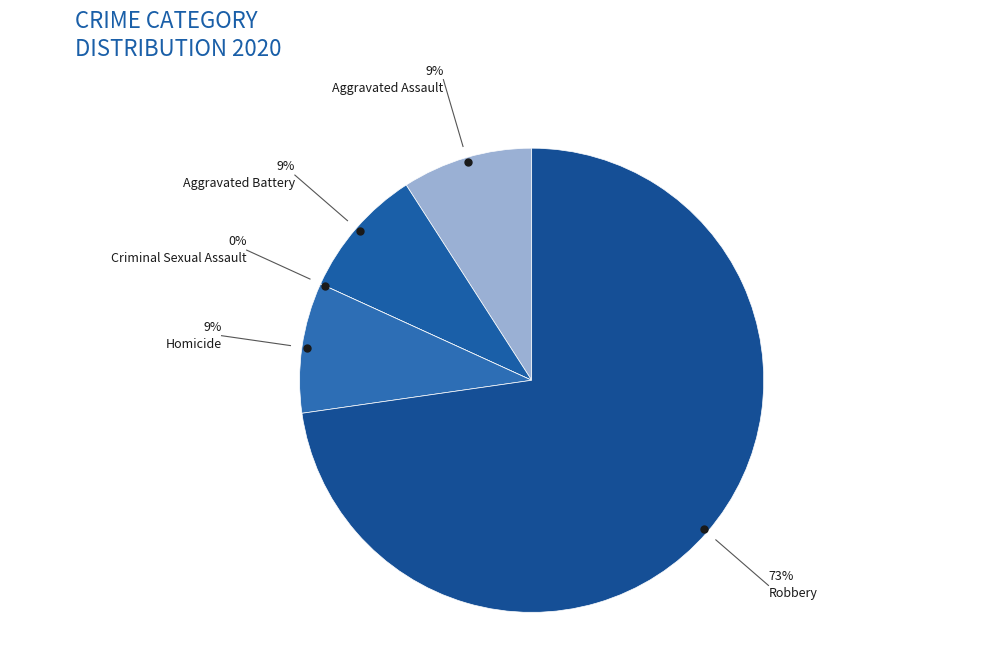

Does Robbery account for over 50% of the chart?

Yes